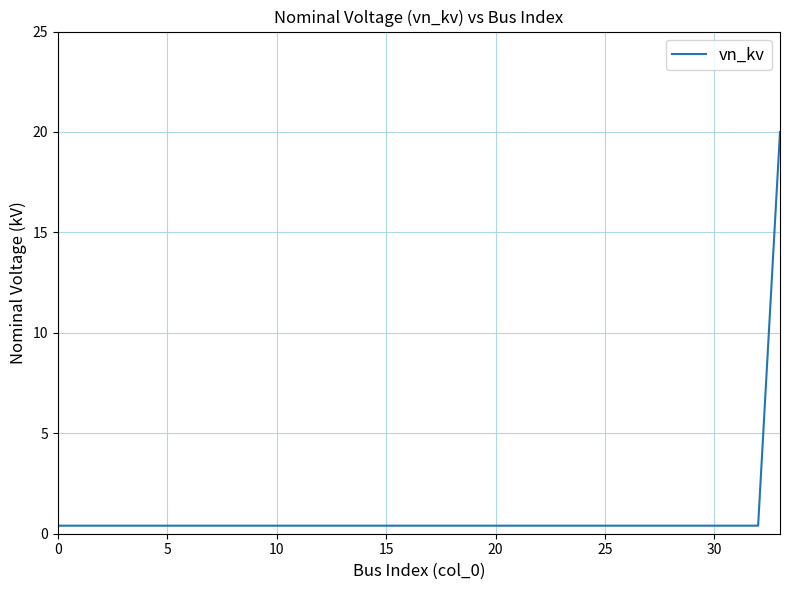

What is the sum of all values?

33.2